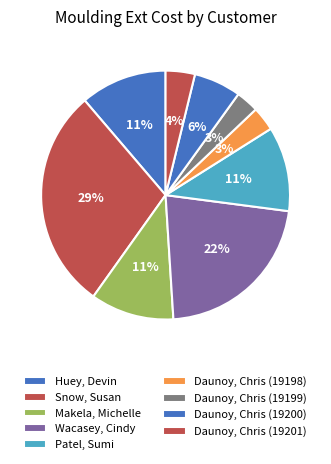

Is there any slice that represents more than half of the pie?

No